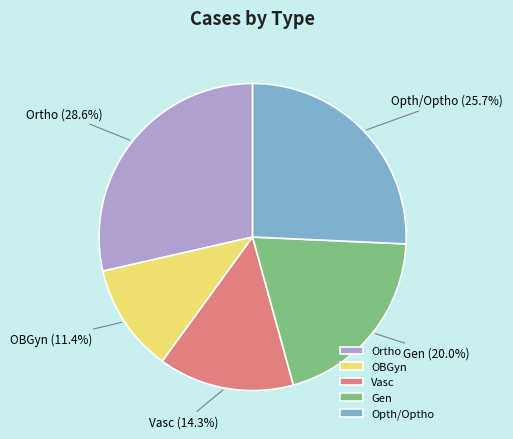

Between Ortho and Gen, which is larger?

Ortho